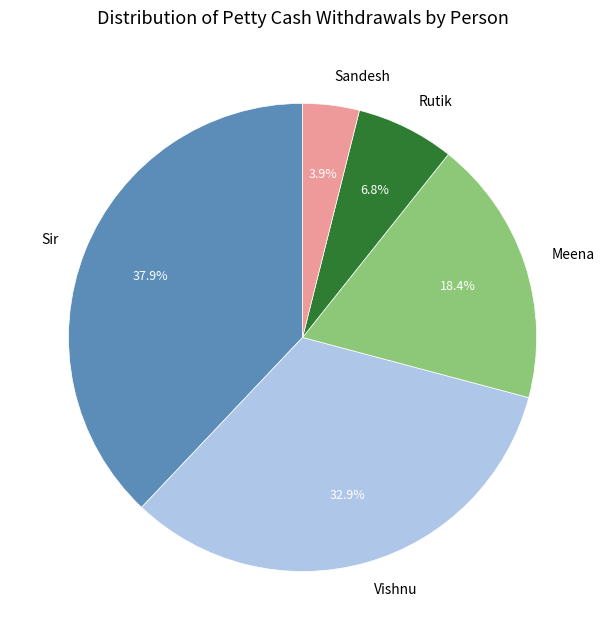

What percentage do Sir and Rutik together represent?

44.7%